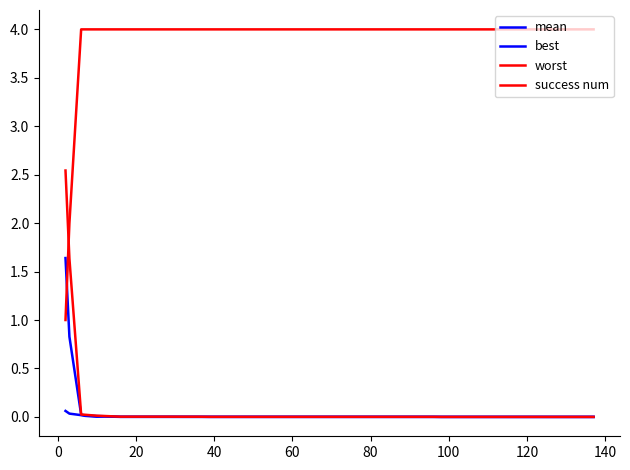

Is this an area chart (filled region under the line)?

No